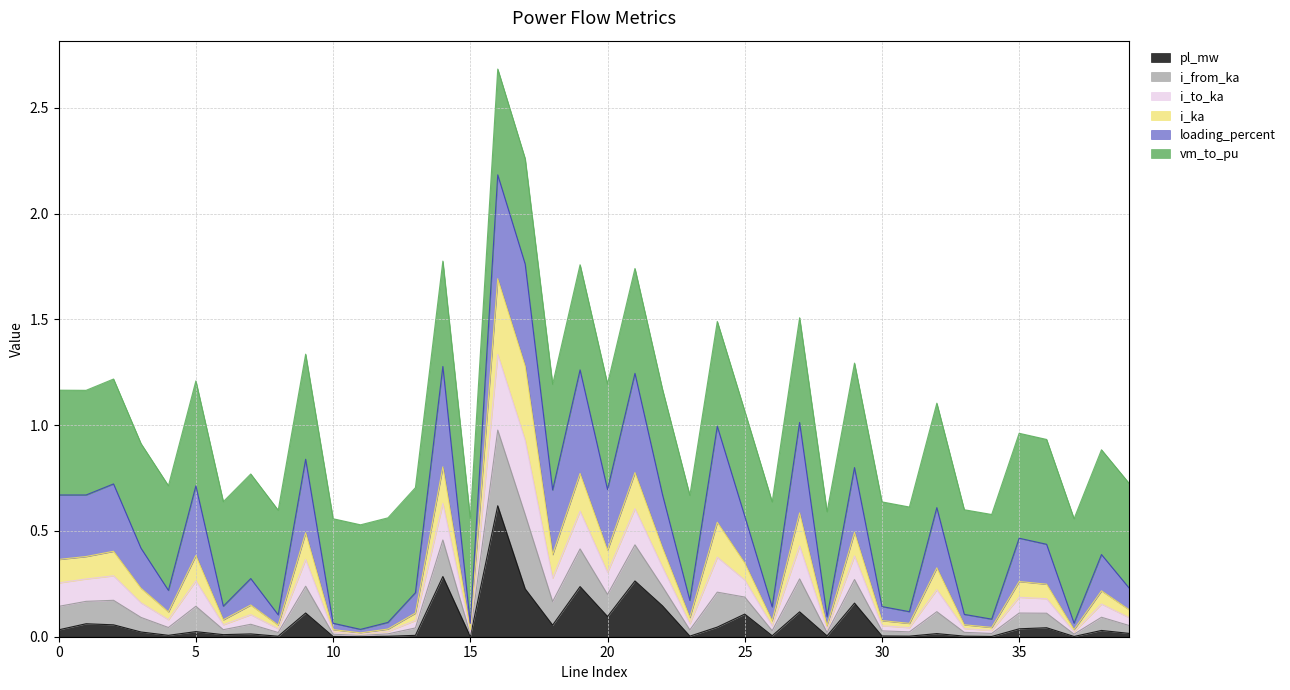

What is the maximum value for pl_mw?

0.6